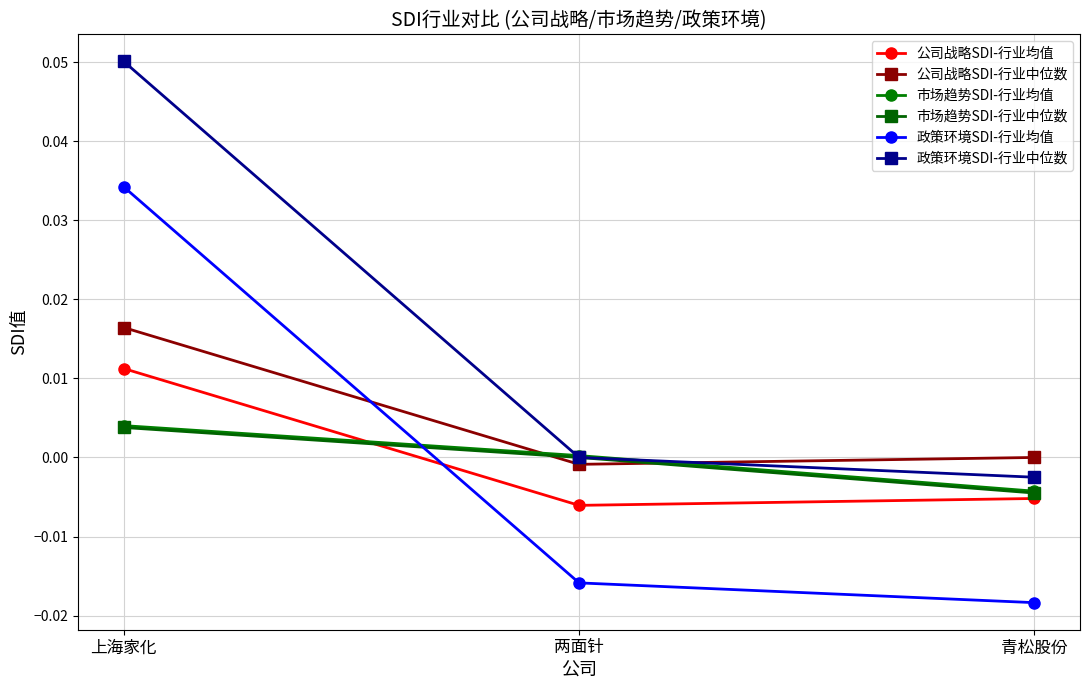

At which label does 市场趋势SDI-行业均值 reach its minimum?

青松股份